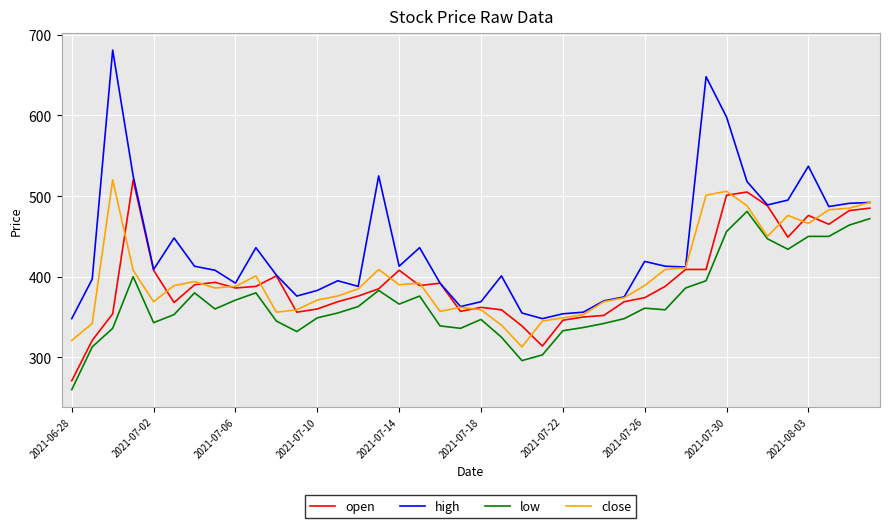

True or false: low and high intersect in this chart.

False